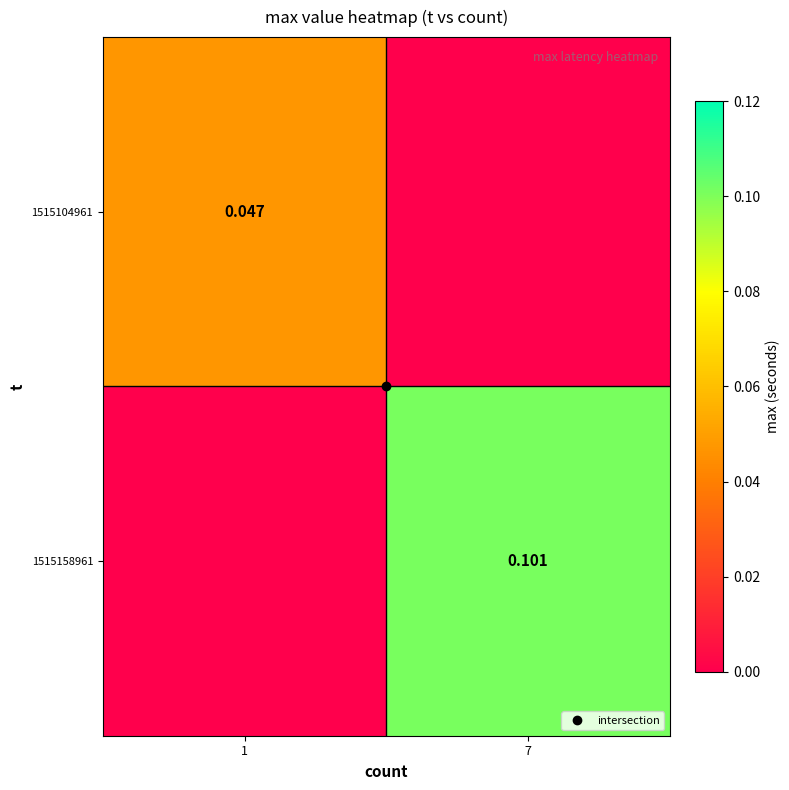

What is the average value of the 1515158961 series?

0.1